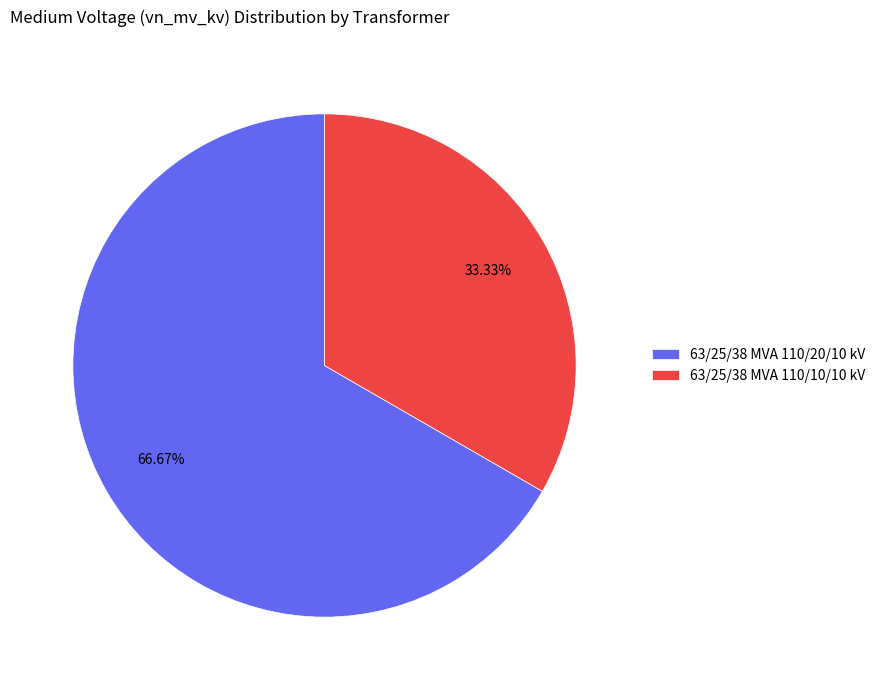

What percentage is NOT represented by 63/25/38 MVA 110/20/10 kV?

33.3%